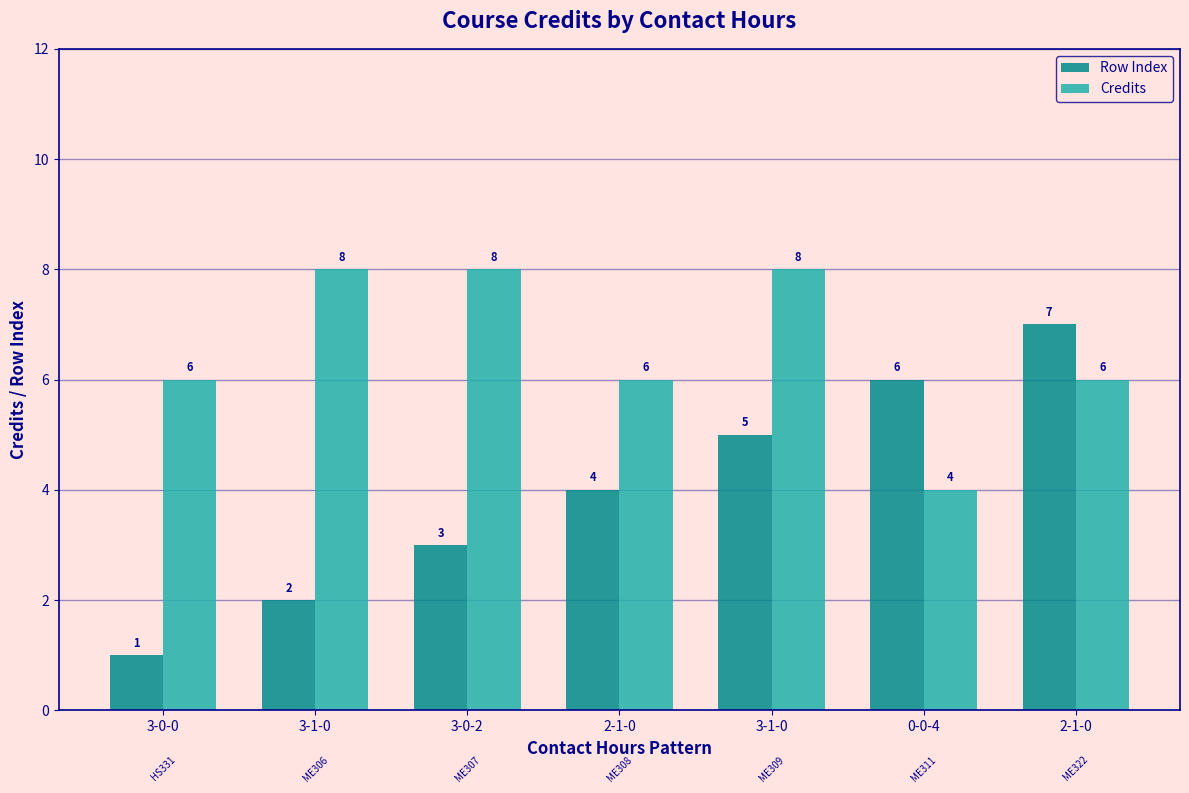

At which label does Row Index reach its peak?

2-1-0